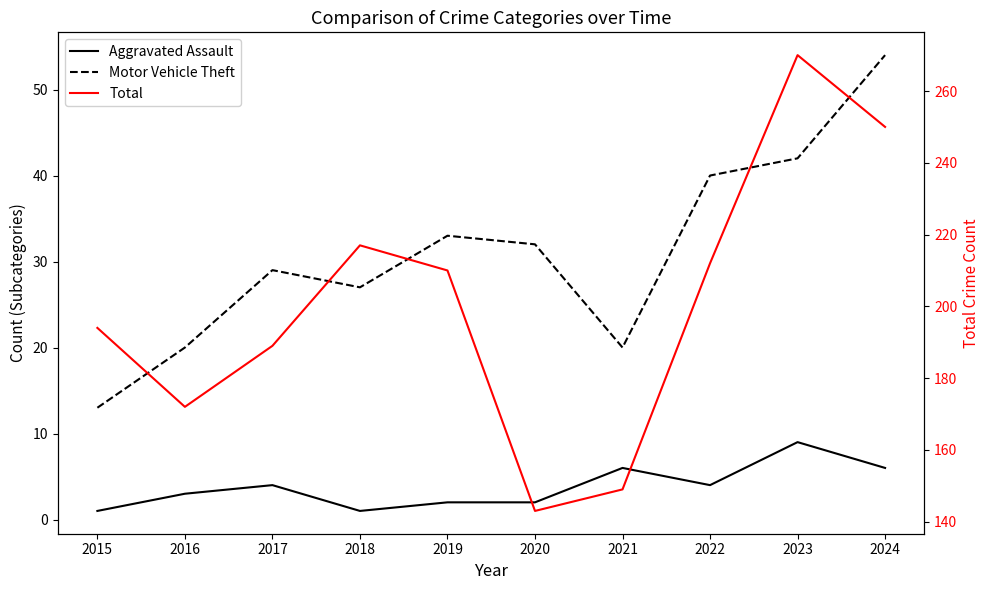

What is the value of the Aggravated Assault point at the 4th from the left?

1